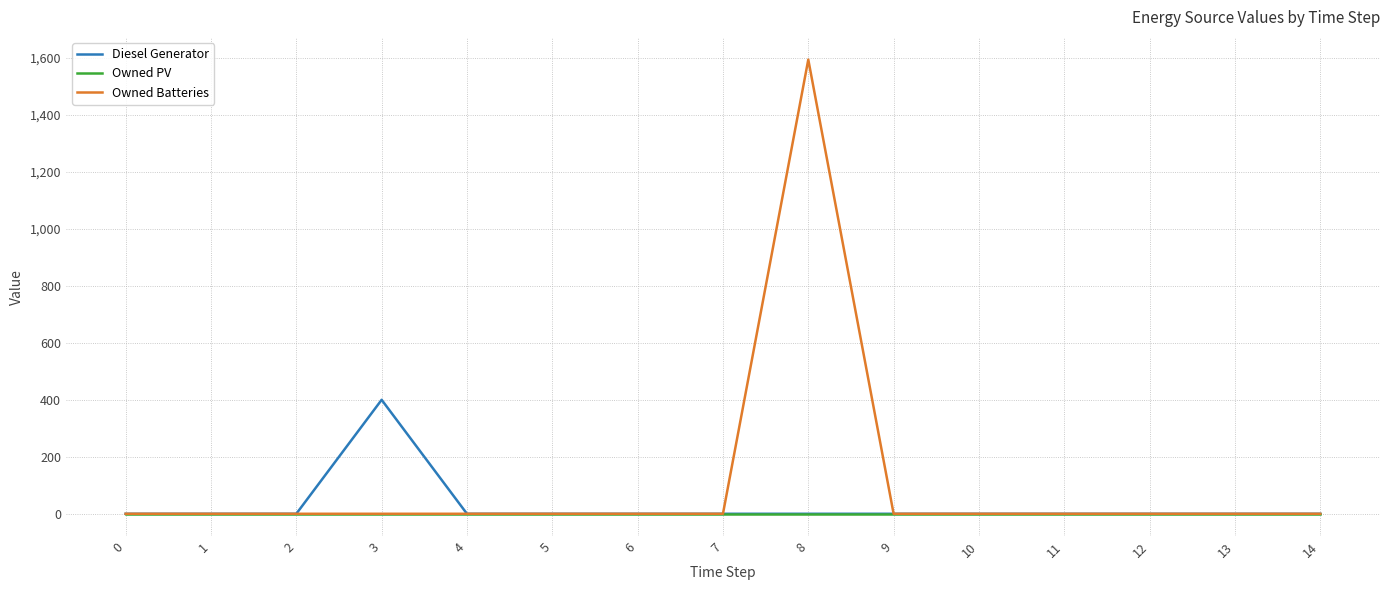

What is the greatest value displayed?

1594